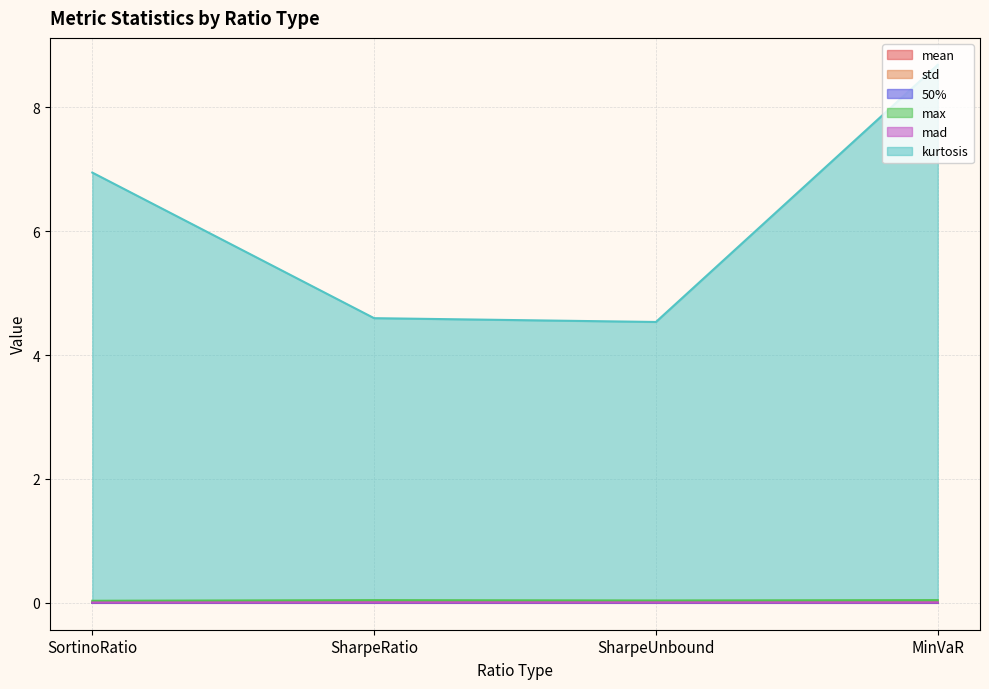

Which category has the lowest value in the mad series?

MinVaR